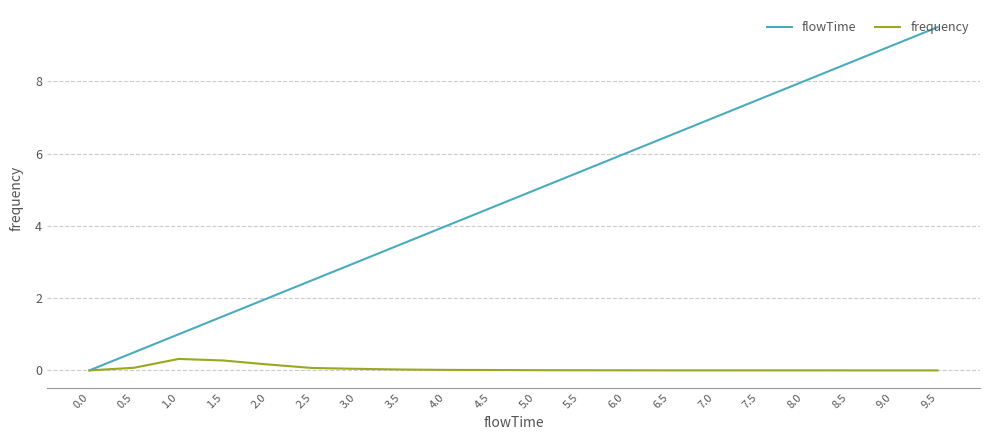

At which category is the sum across all series the highest?

9.5